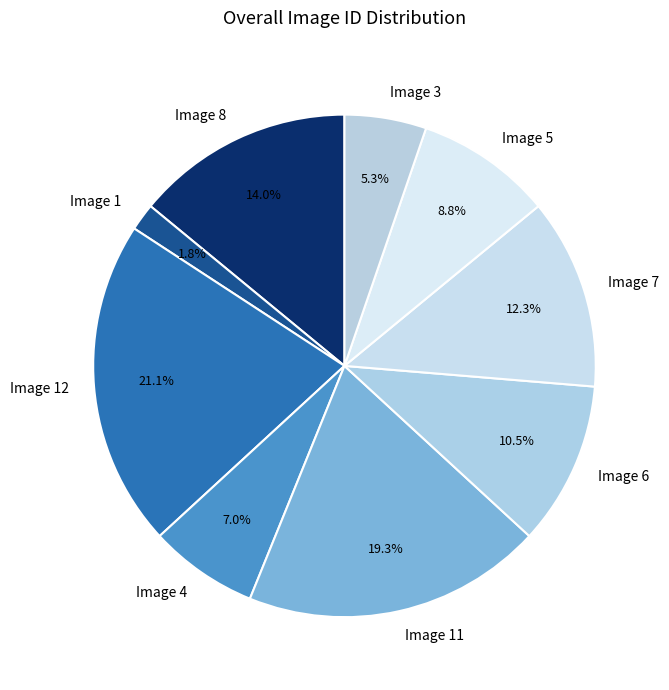

Does Image 3 represent more than half of the total?

No